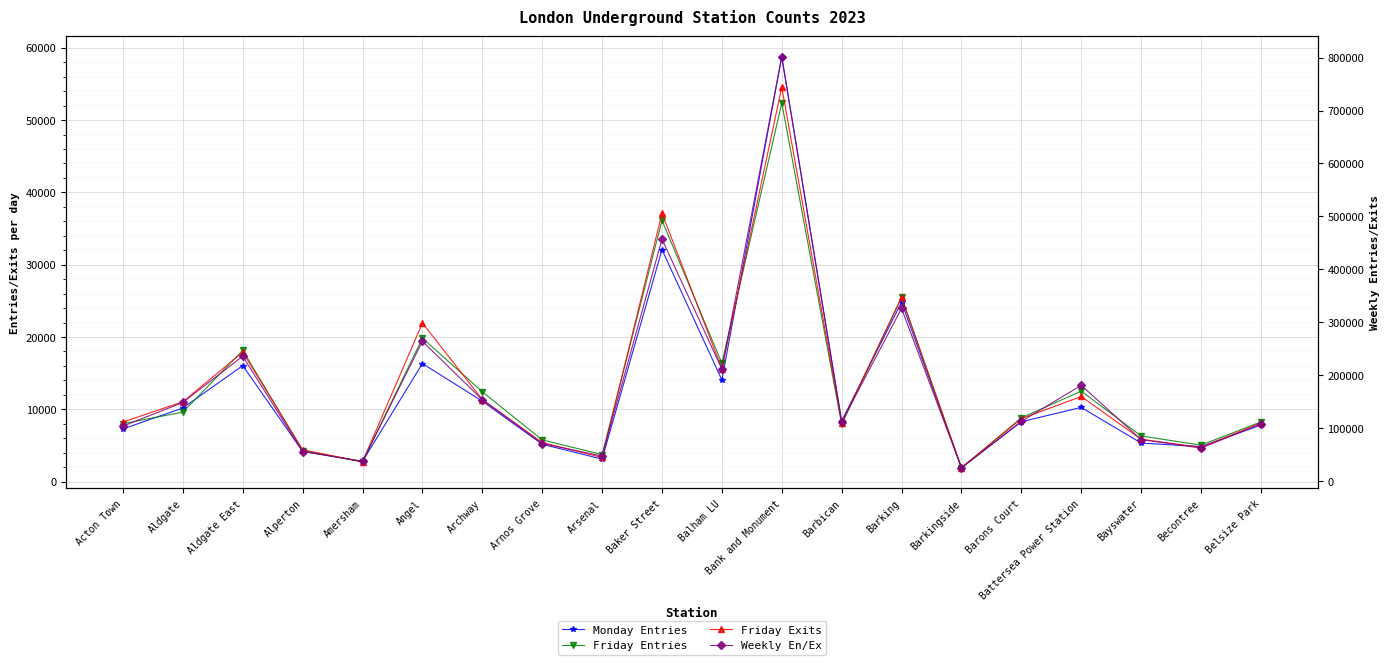

How many intersections are there between Friday Entries and Friday Exits?

9